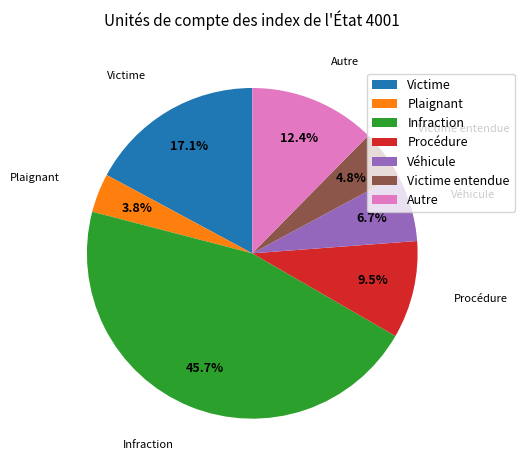

Between Plaignant and Infraction, which is larger?

Infraction